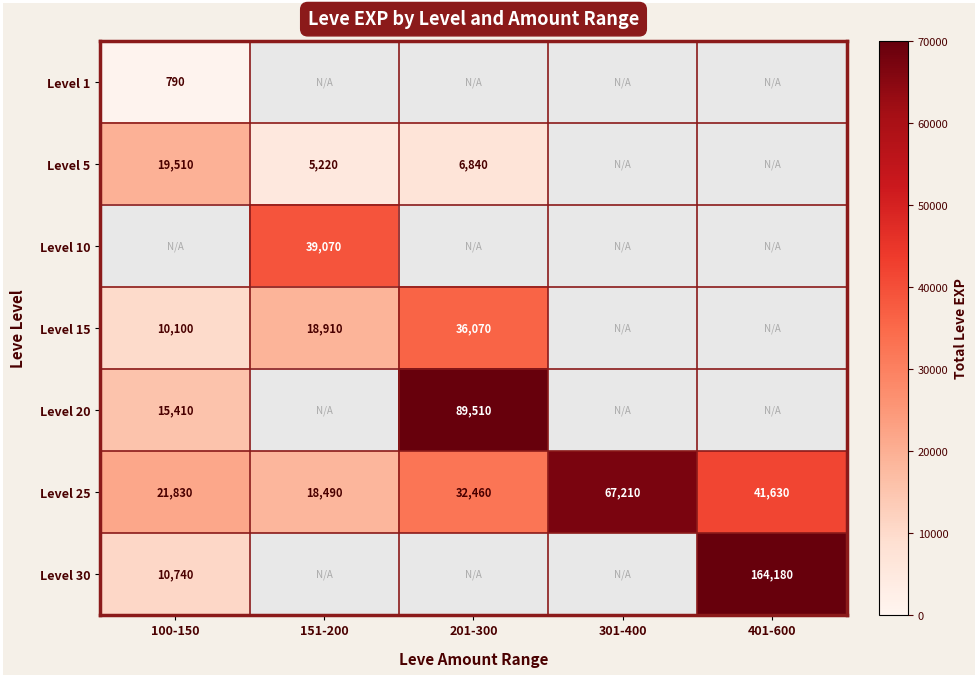

At how many categories does at least one series exceed 105619?

1